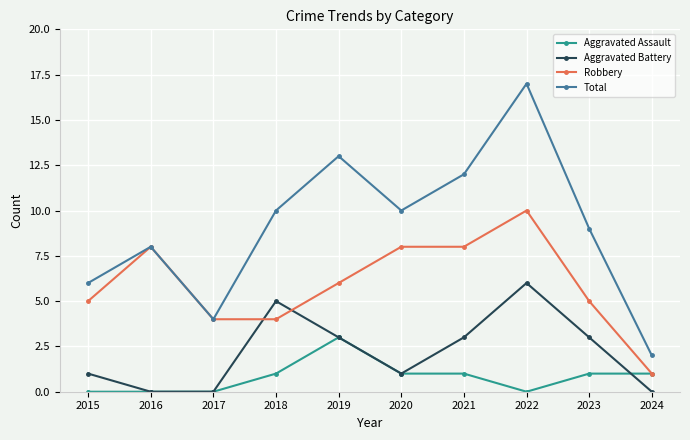

Which category has the highest value across all series?

2022